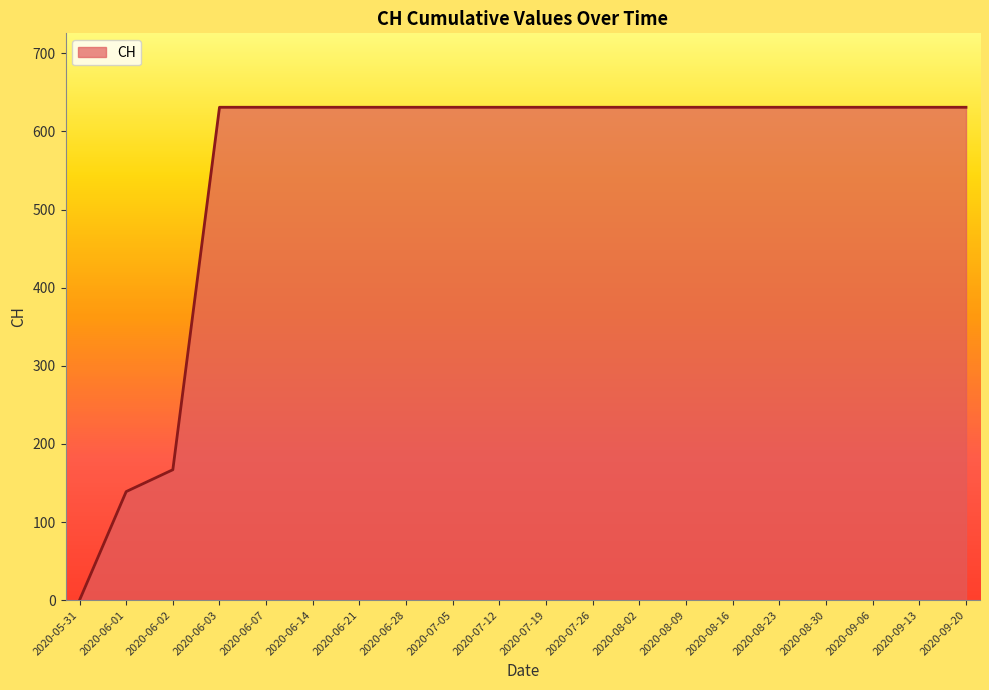

What position from the left is 2020-09-20?

20